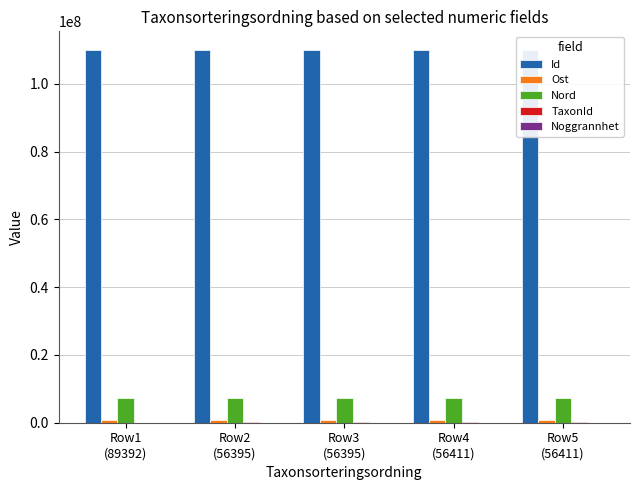

Which category has the lowest value across all series?

Row1
(89392)